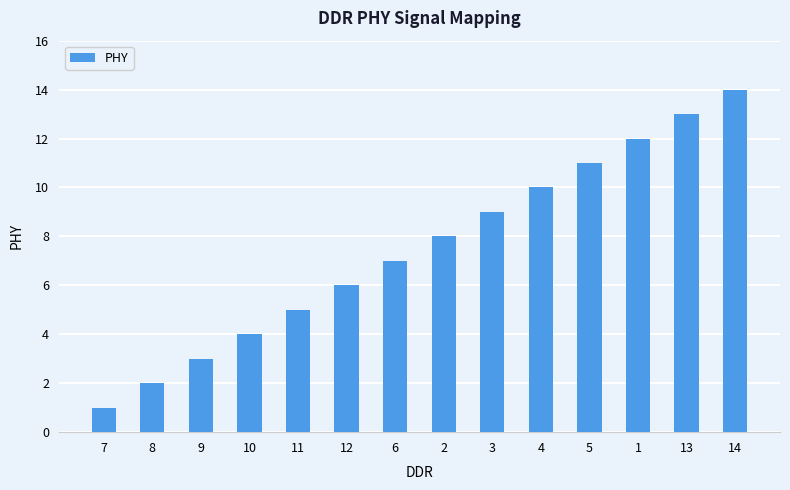

The value at 14 is 7. True or false?

False